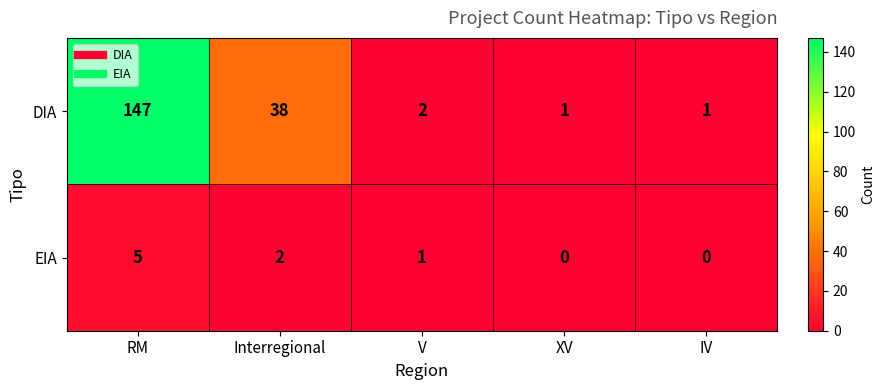

Is it true that EIA equals -3 at IV?

False